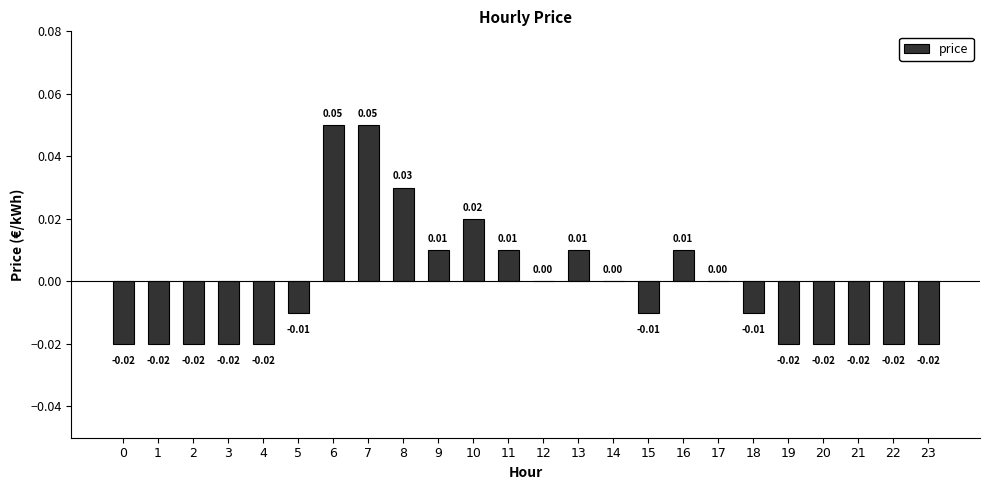

Between 7 and 12, which is larger?

7